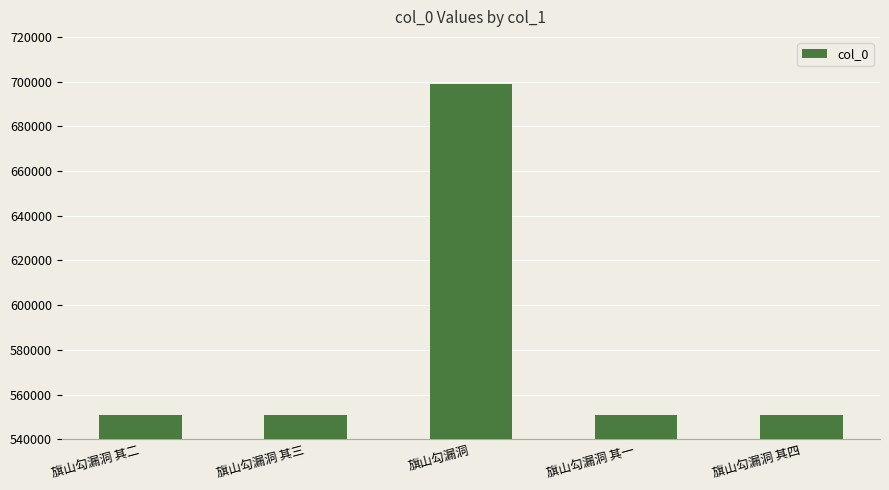

True or false: the data shows 760092 at 旗山勾漏洞 其一.

False